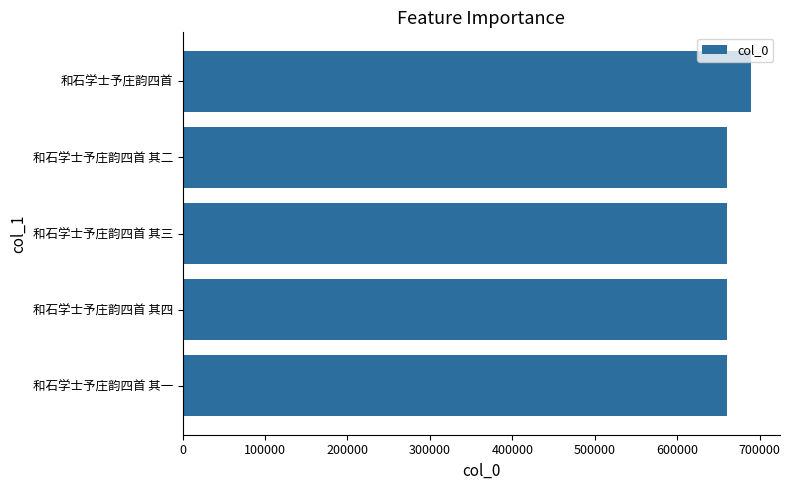

At which label is the value closest to 675079?

和石学士予庄韵四首 其四